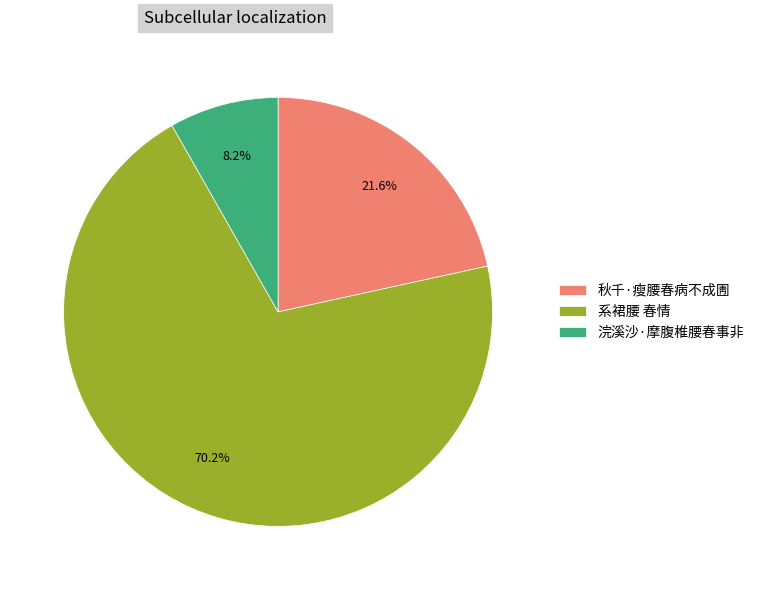

Is it true that 浣溪沙·摩腹椎腰春事非 is 1% of the pie?

False